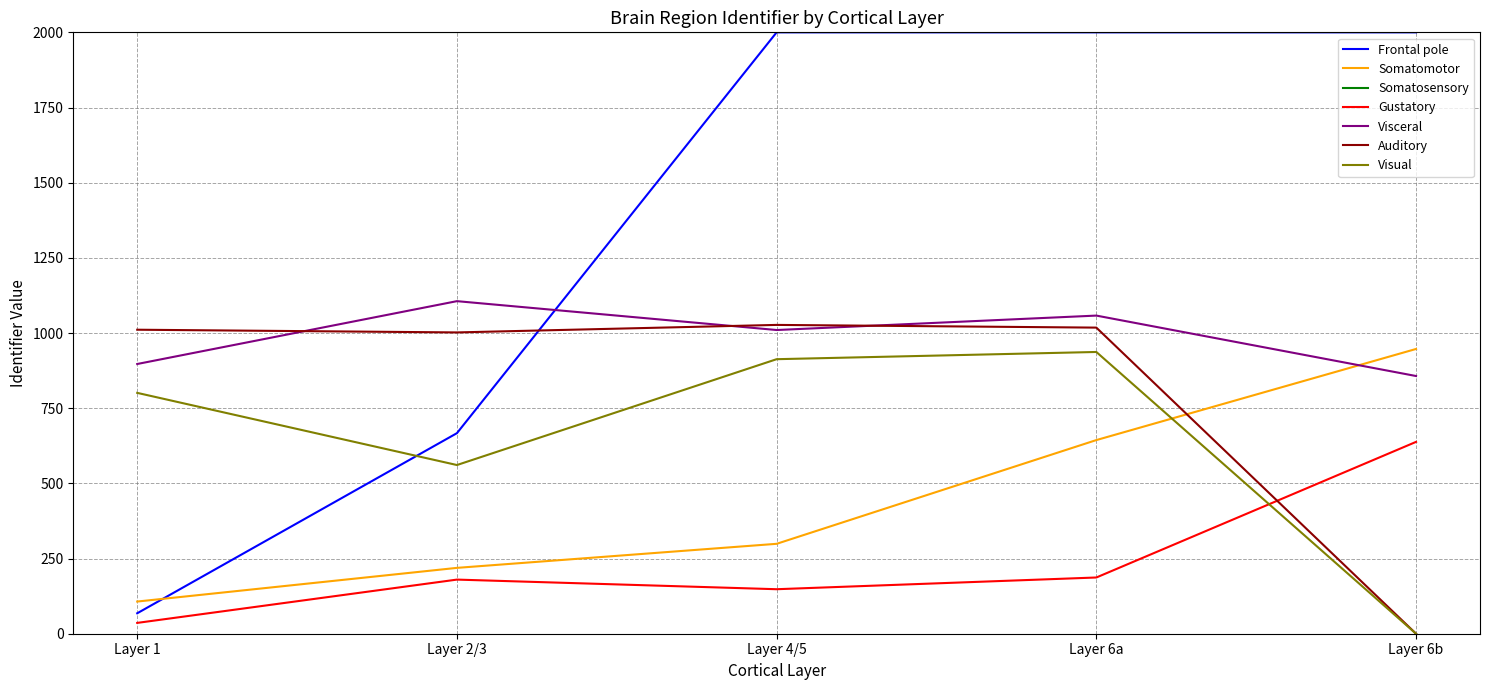

What position from the right is Layer 6b?

1